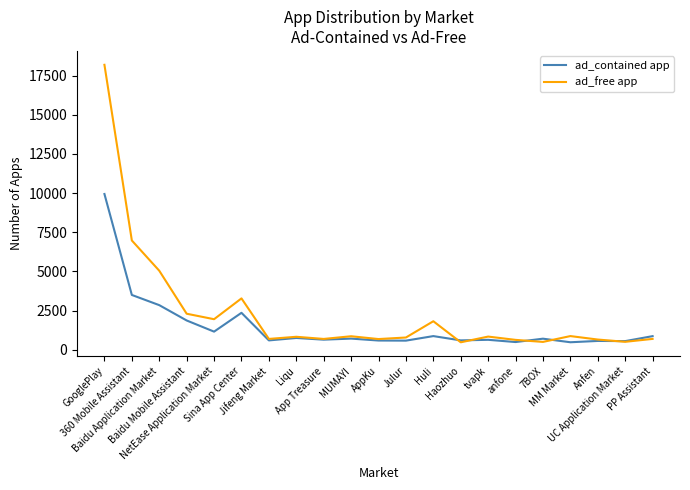

What is the total value across all series at Huli?

2690